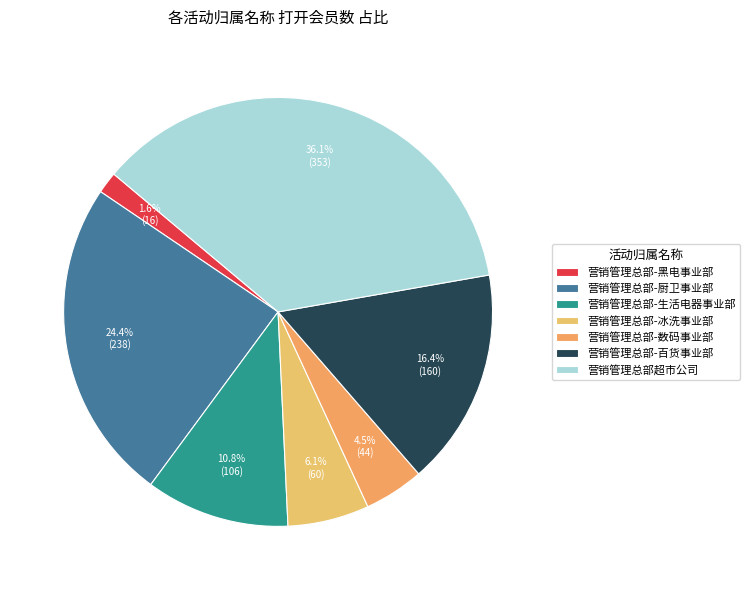

Which category has the biggest portion of the pie?

营销管理总部超市公司